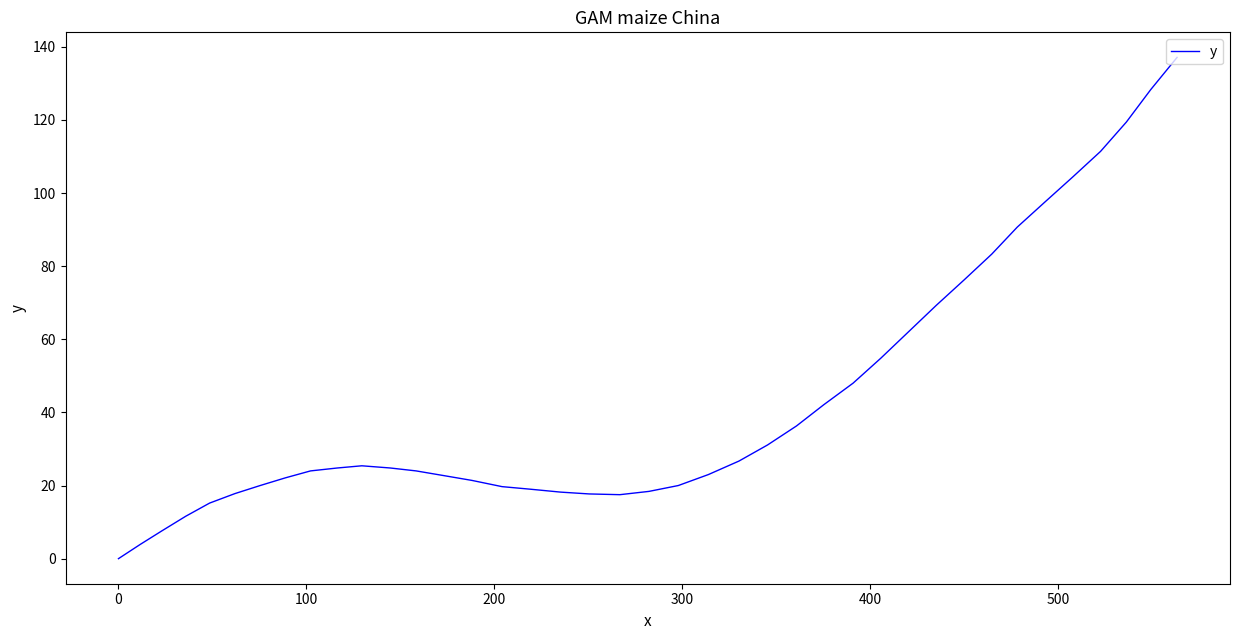

What is the difference between the maximum and minimum values?

137.1